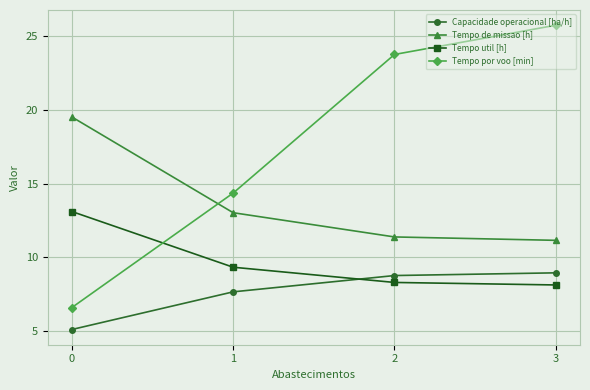

What is the greatest value displayed?

25.7